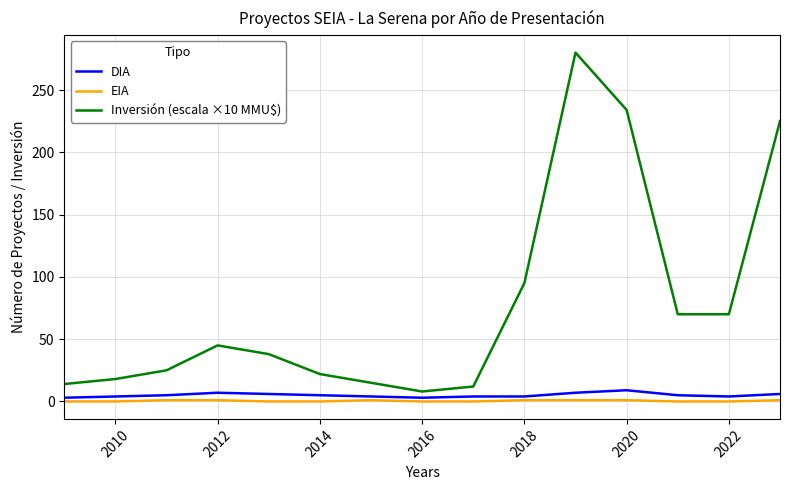

Which series has the widest spread of values?

Inversión (escala ×10 MMU$)